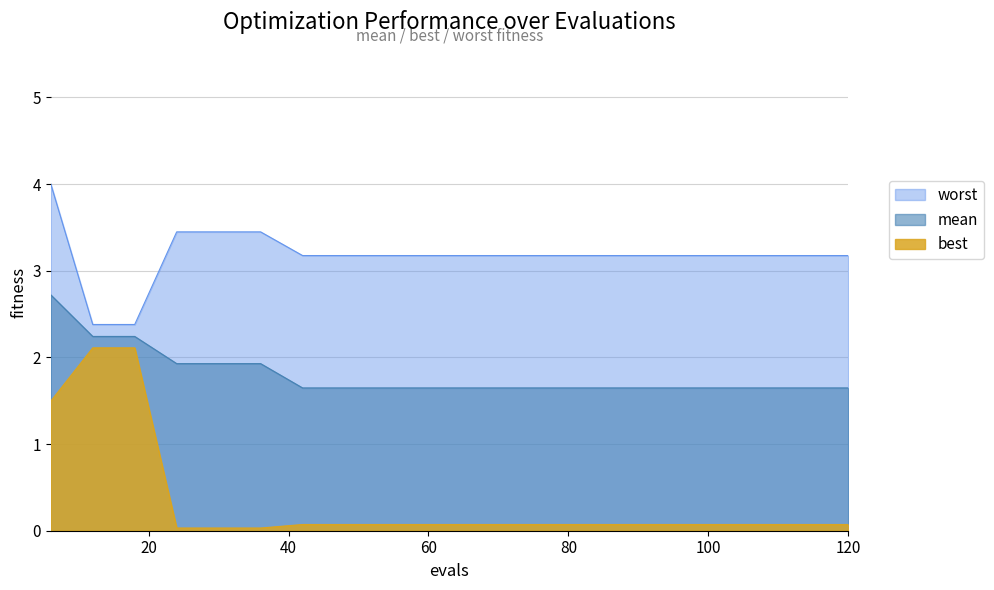

The value of best at 96 is 0.1. True or false?

False